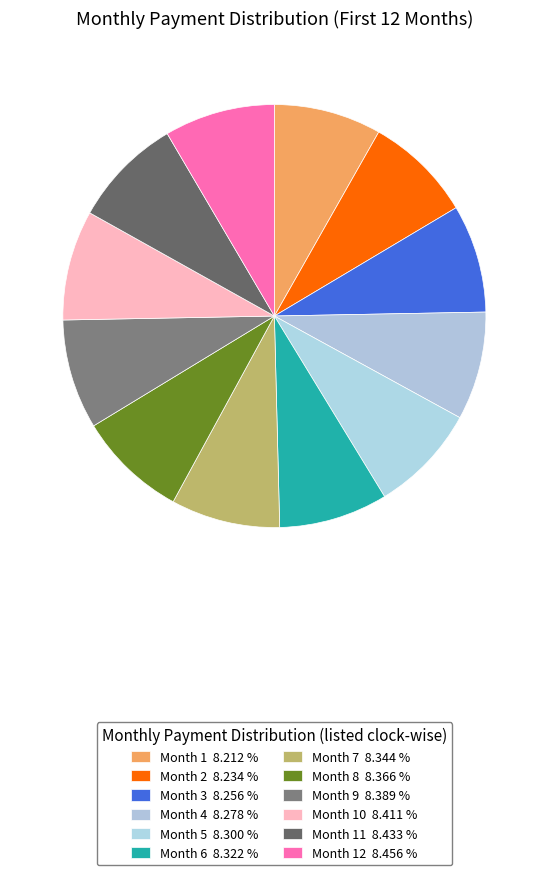

Which category has the smallest portion of the pie?

Month 1